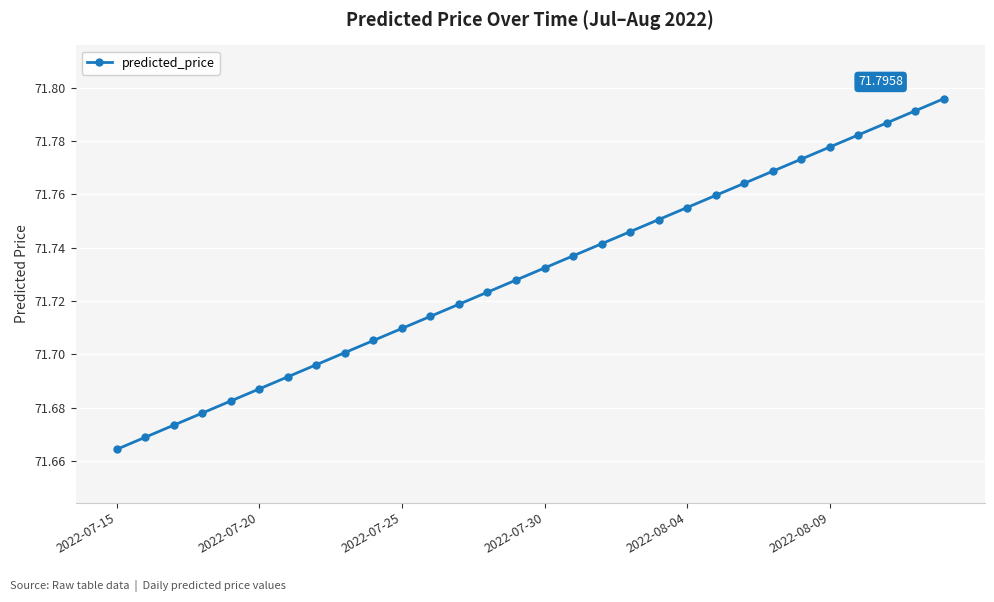

True or false: the data has more than 1 interior local peaks.

False